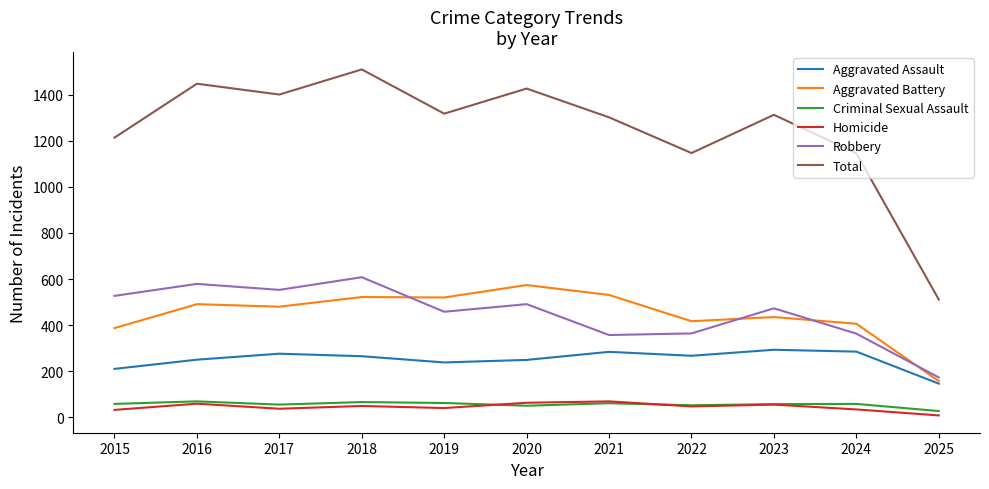

What is the approximate value of Total at 2021?

1302